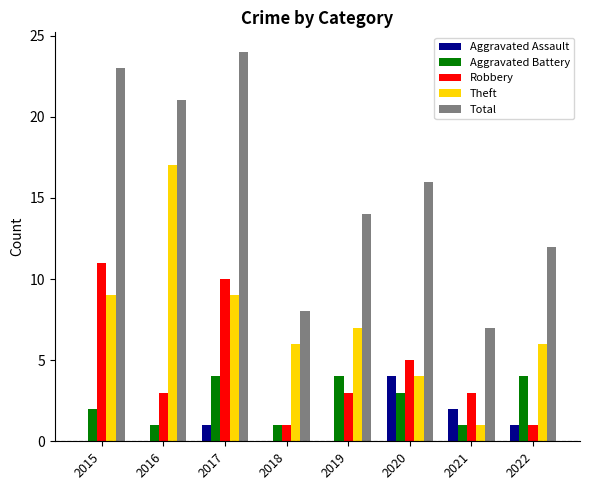

What is the total value across all series at 2016?

42